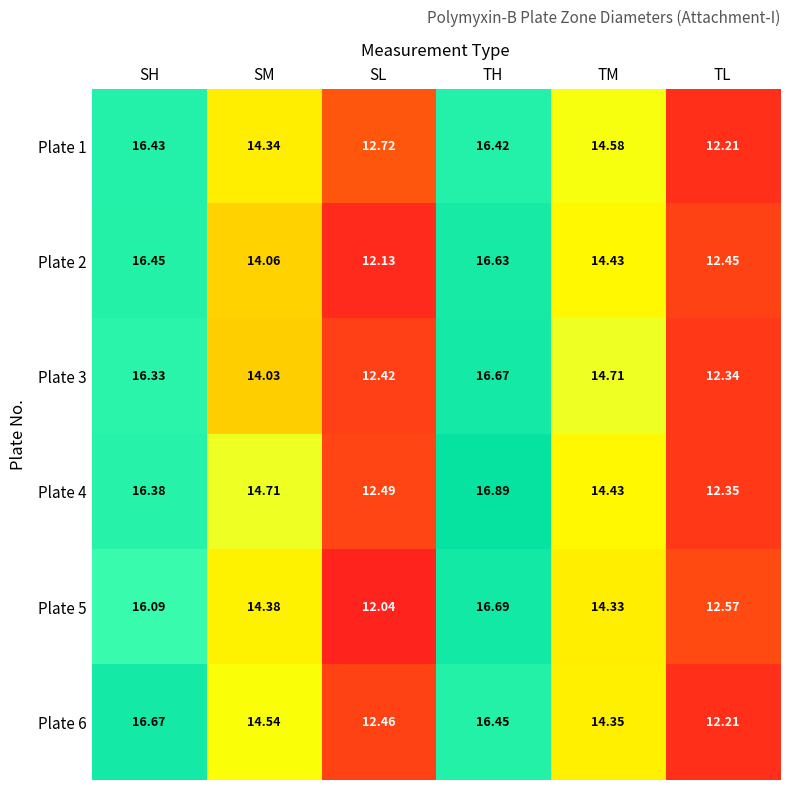

At which label does Plate 1 first exceed 14?

SH